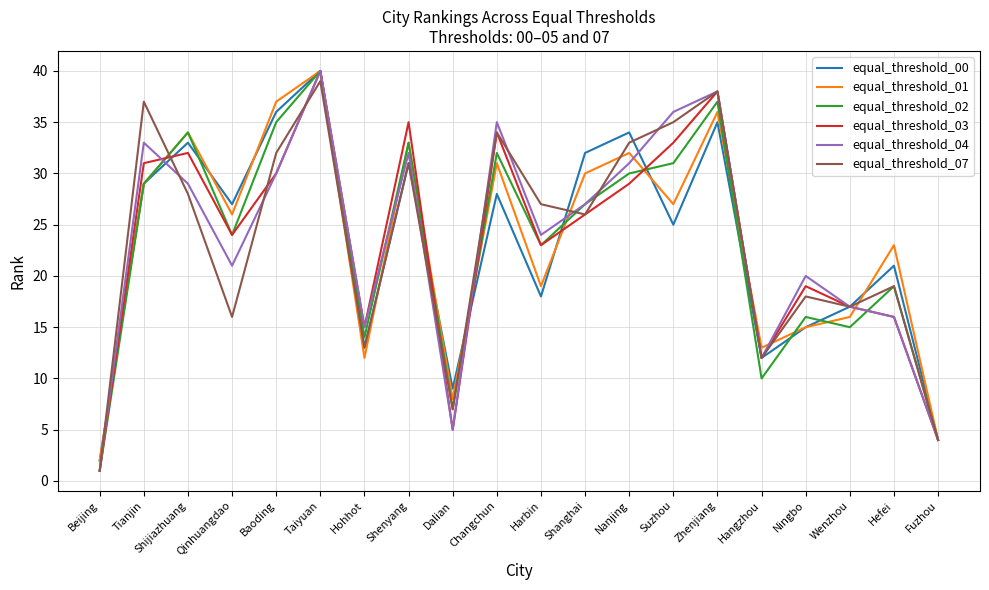

What is the spread (max minus min) of values at Suzhou?

11